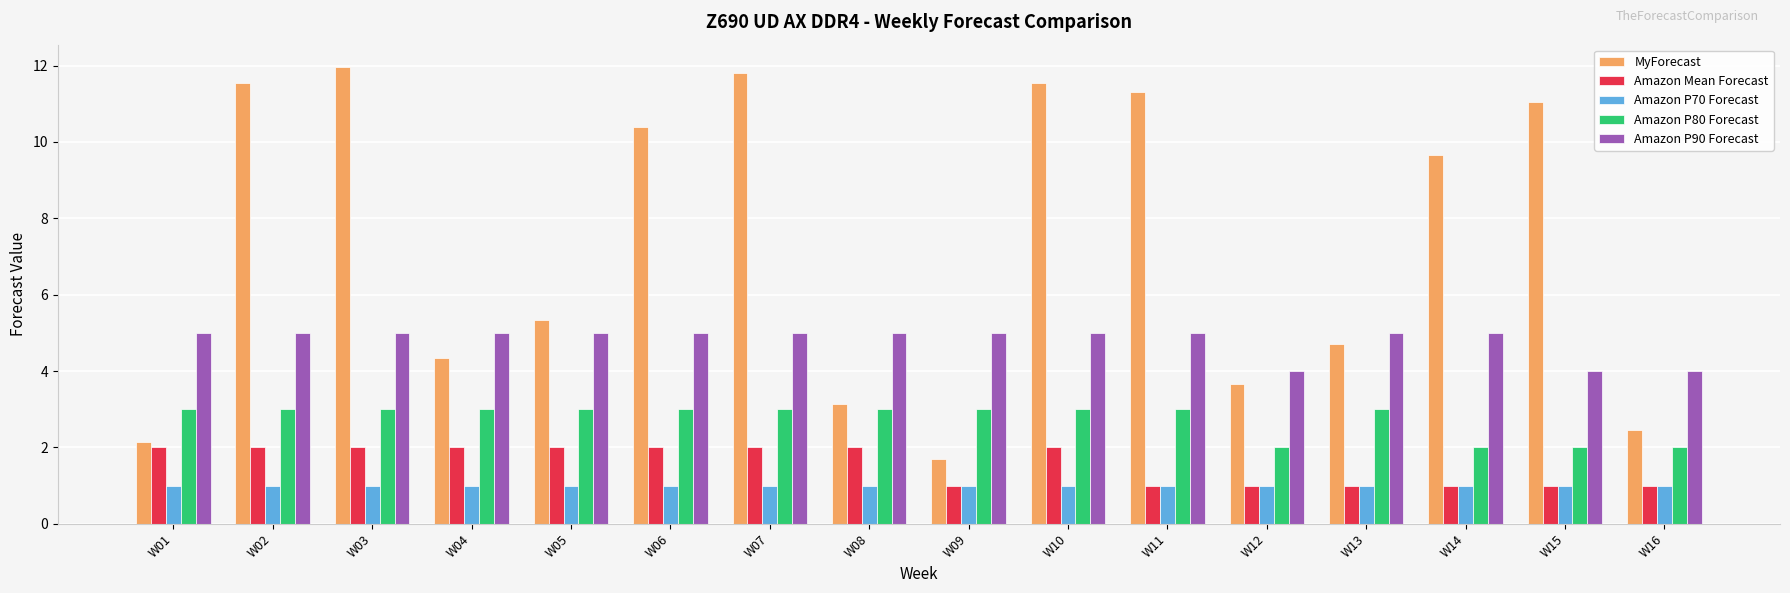

What is the total value across all series at W02?

22.6